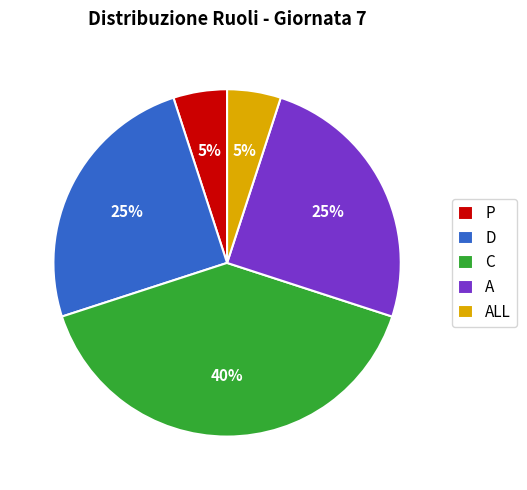

Does A account for over 50% of the chart?

No